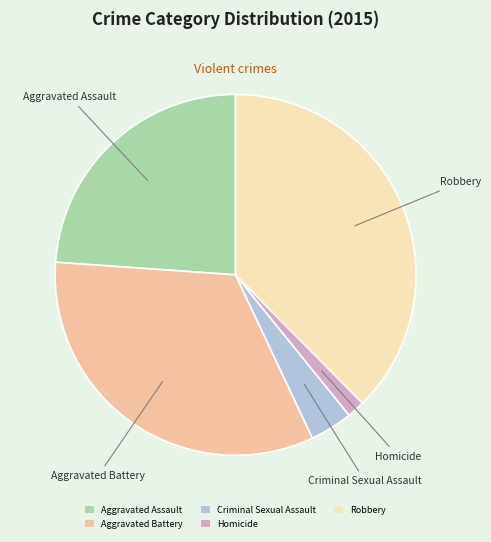

How many slices are in this pie chart?

5